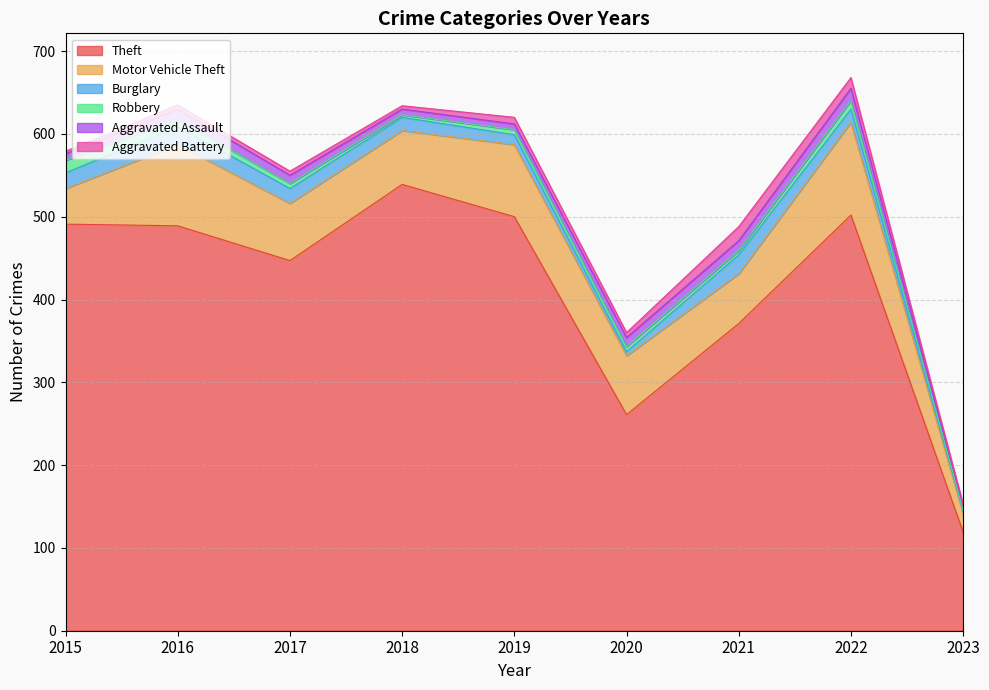

Reading right to left, what are all the values shown in this chart?

Theft: 2023=119	2022=502	2021=371	2020=261	2019=500	2018=539	2017=447	2016=489	2015=491
Motor Vehicle Theft: 2023=22	2022=112	2021=60	2020=71	2019=87	2018=65	2017=69	2016=98	2015=43
Burglary: 2023=3	2022=16	2021=23	2020=5	2019=12	2018=16	2017=18	2016=22	2015=19
Robbery: 2023=2	2022=10	2021=5	2020=6	2019=6	2018=3	2017=6	2016=8	2015=15
Aggravated Assault: 2023=5	2022=15	2021=12	2020=11	2019=7	2018=7	2017=10	2016=13	2015=8
Aggravated Battery: 2023=1	2022=13	2021=17	2020=6	2019=8	2018=4	2017=5	2016=5	2015=3